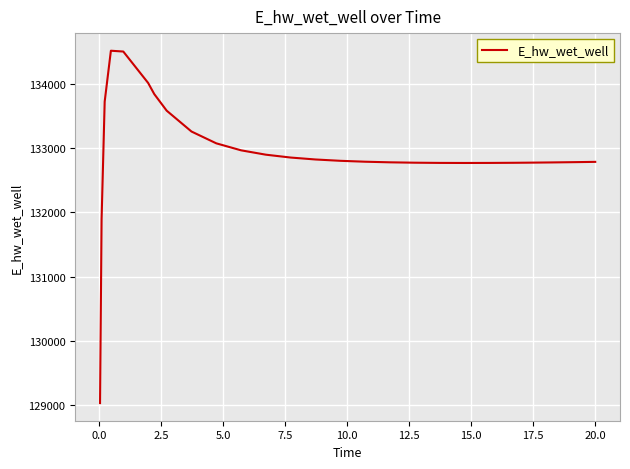

What is the smallest value displayed?

129029.9